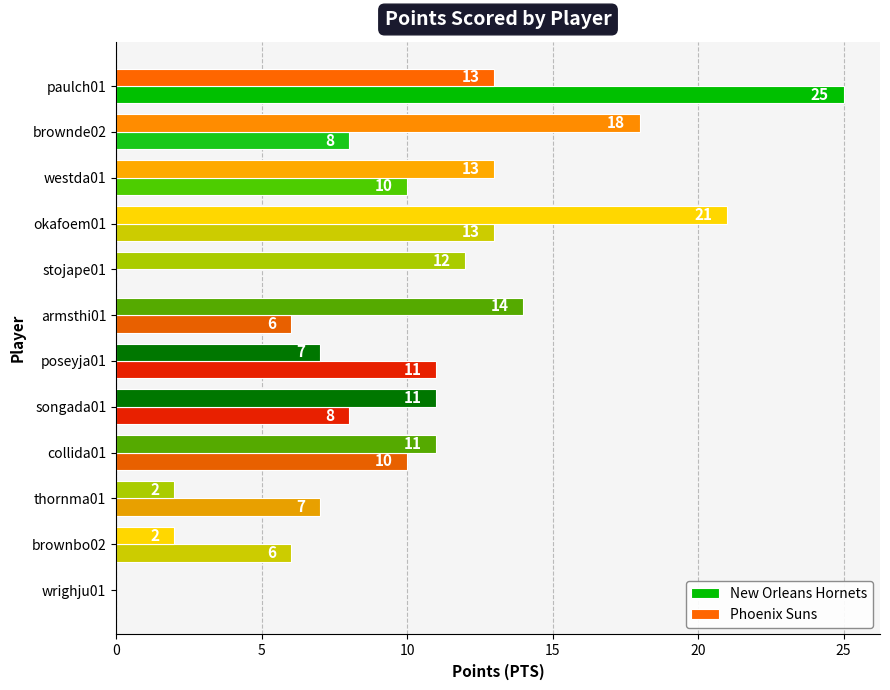

What is the sum of the New Orleans Hornets values at paulch01 and armsthi01?

31